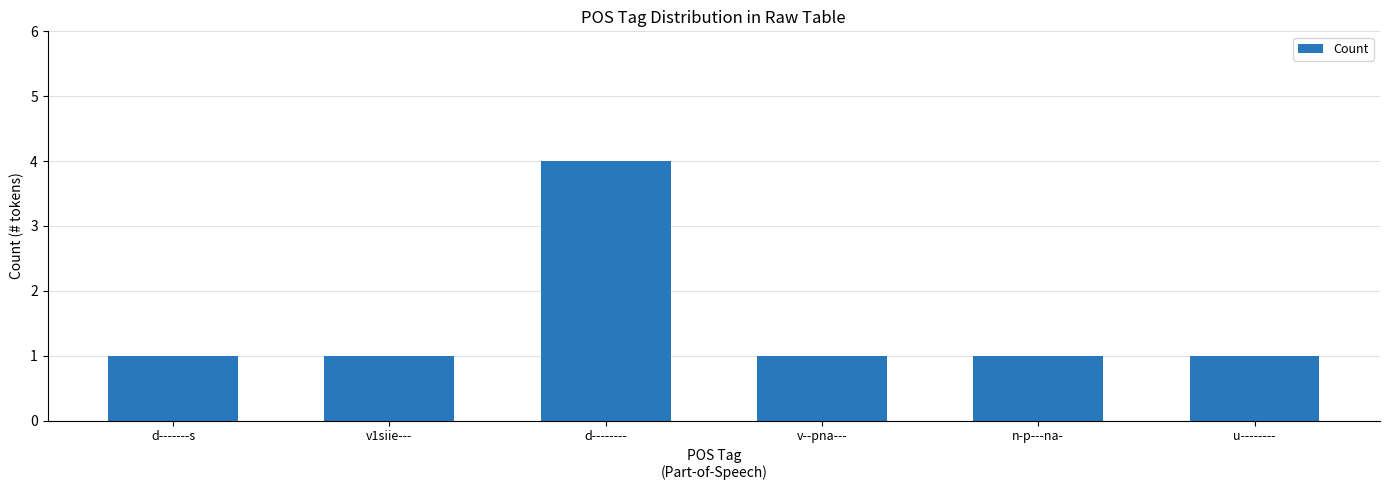

How many bars are there in total?

6